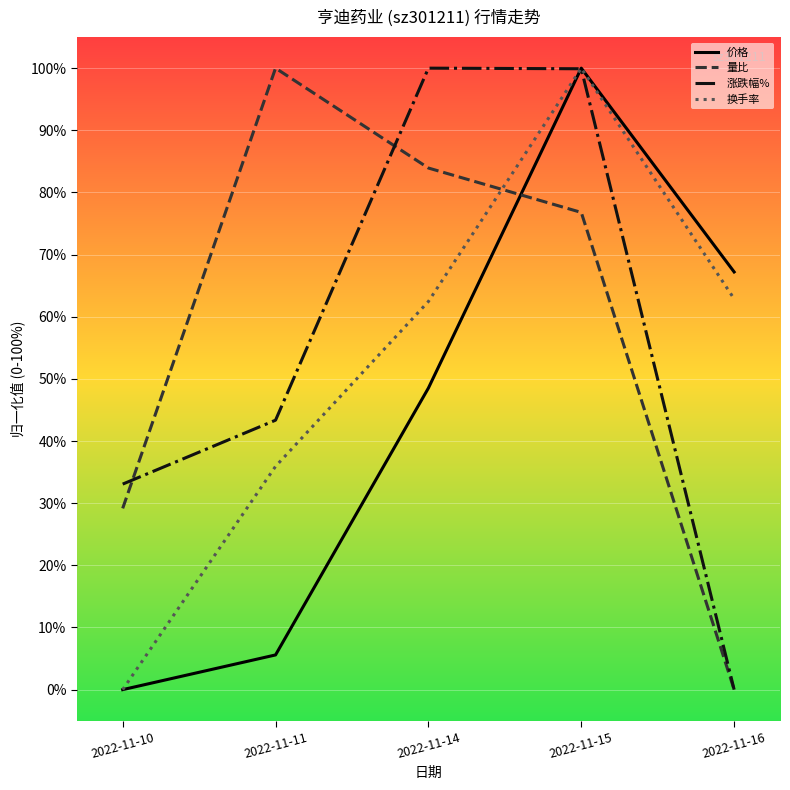

What is the spread (max minus min) of values at 2022-11-10?

33.1